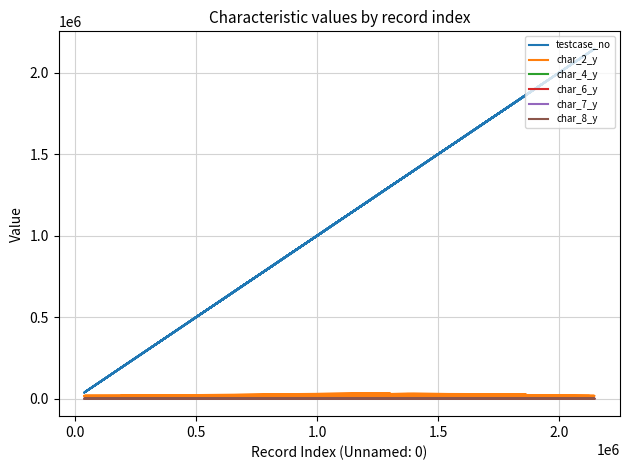

How many series are shown in this chart?

6